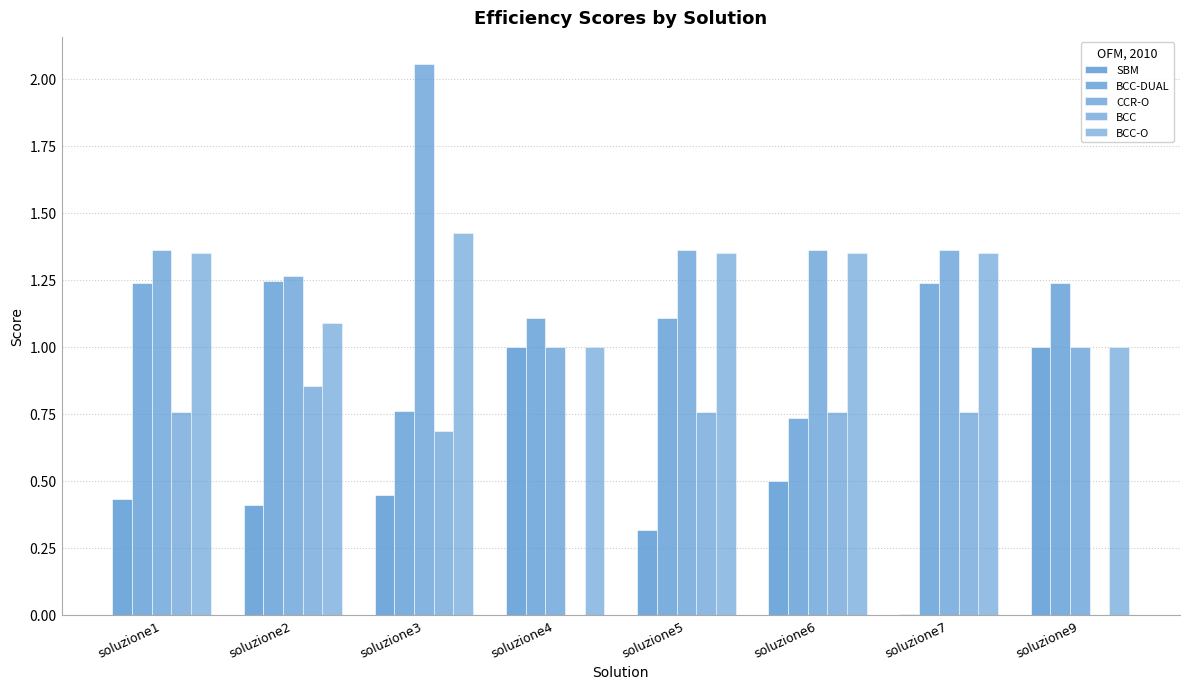

True or false: BCC has a value of 0.0 at soluzione4.

True